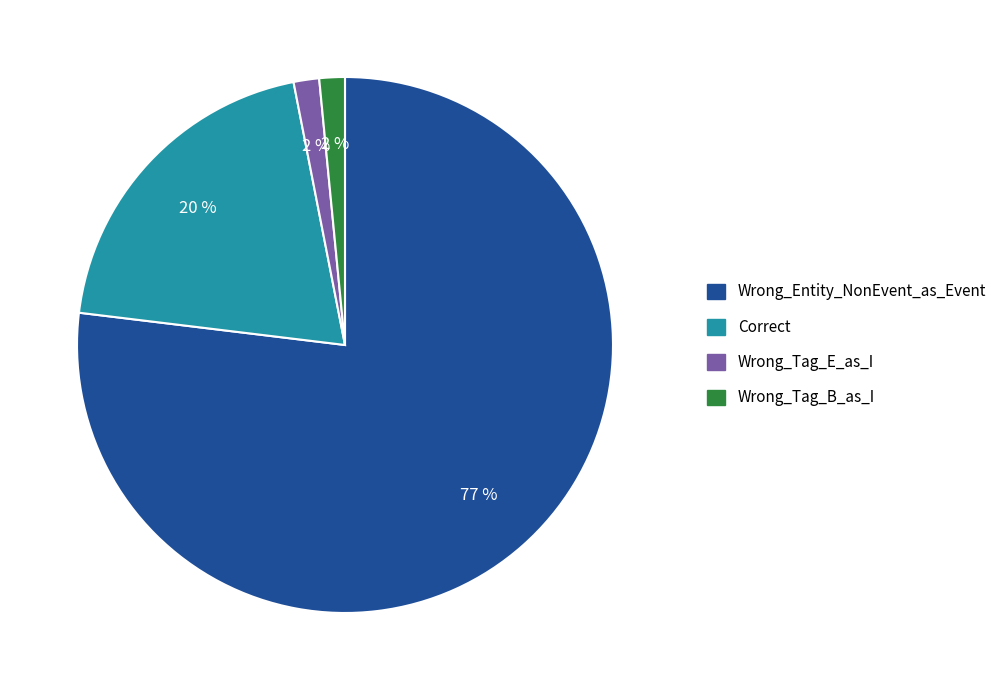

Is it true that Wrong_Entity_NonEvent_as_Event is 67% of the pie?

False